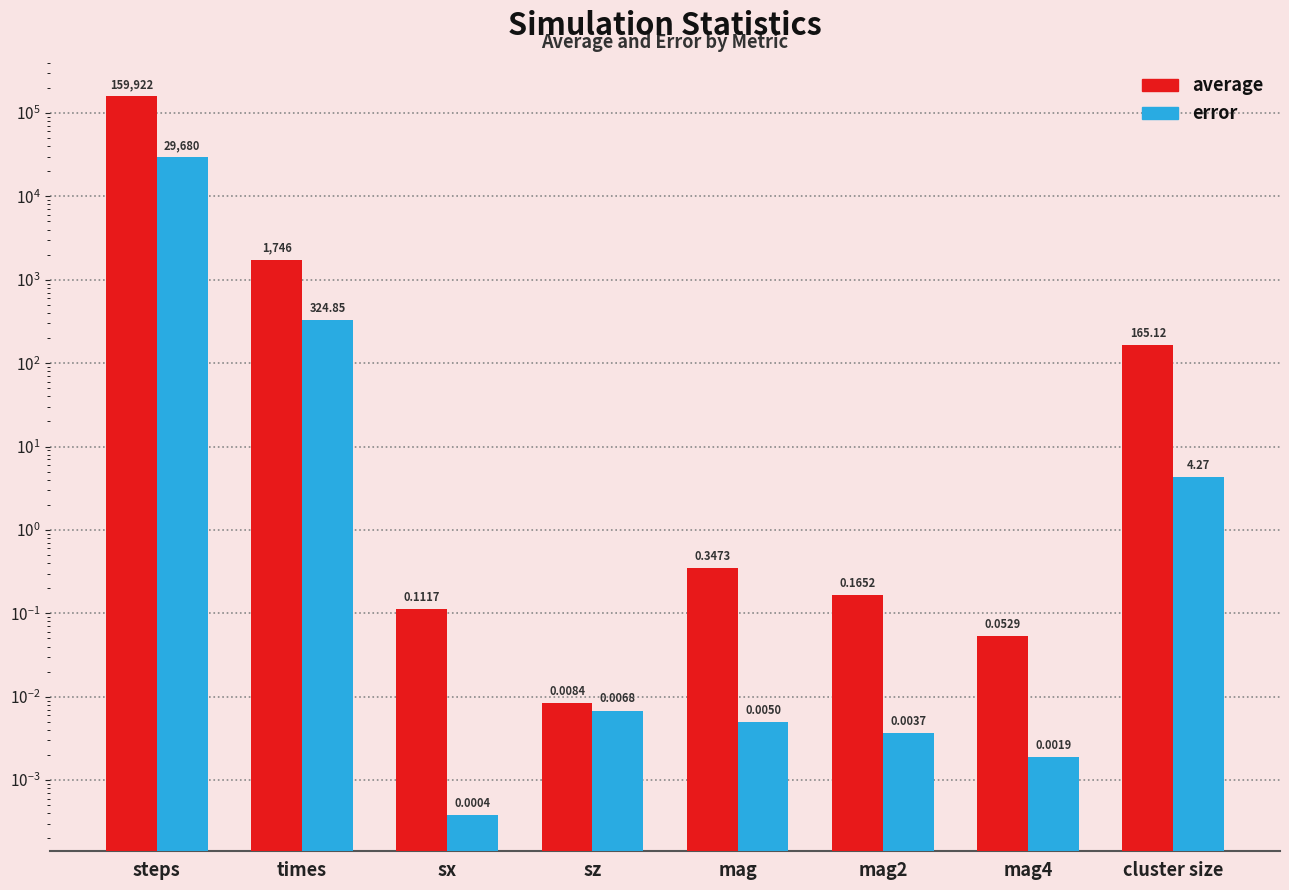

What are all the series names shown in the legend?

average, error